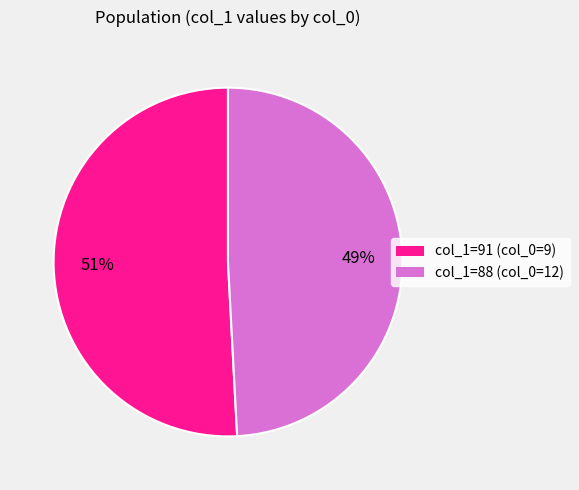

Does any single category account for the majority?

Yes